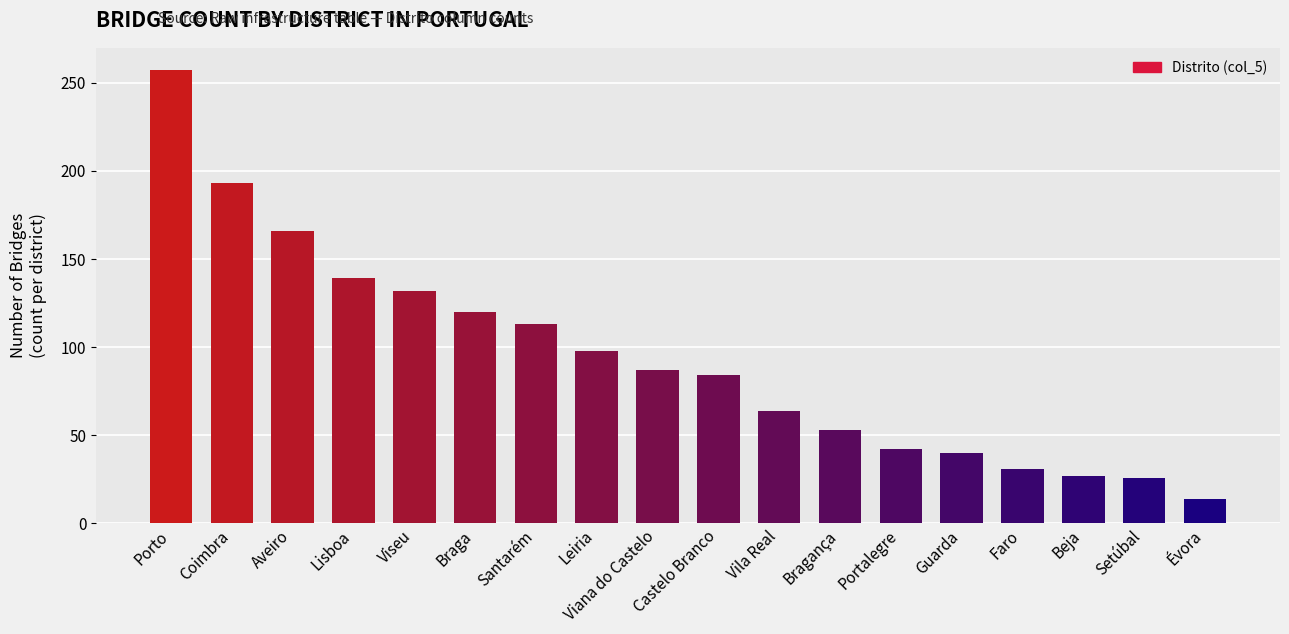

What is the approximate value at Setúbal, to the nearest 5?

25